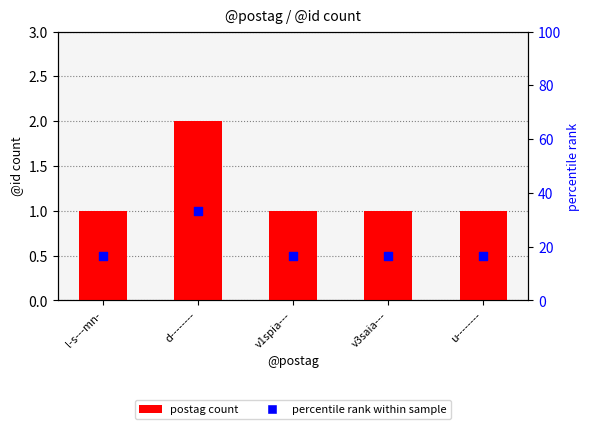

At which category is the sum across all series the highest?

d--------